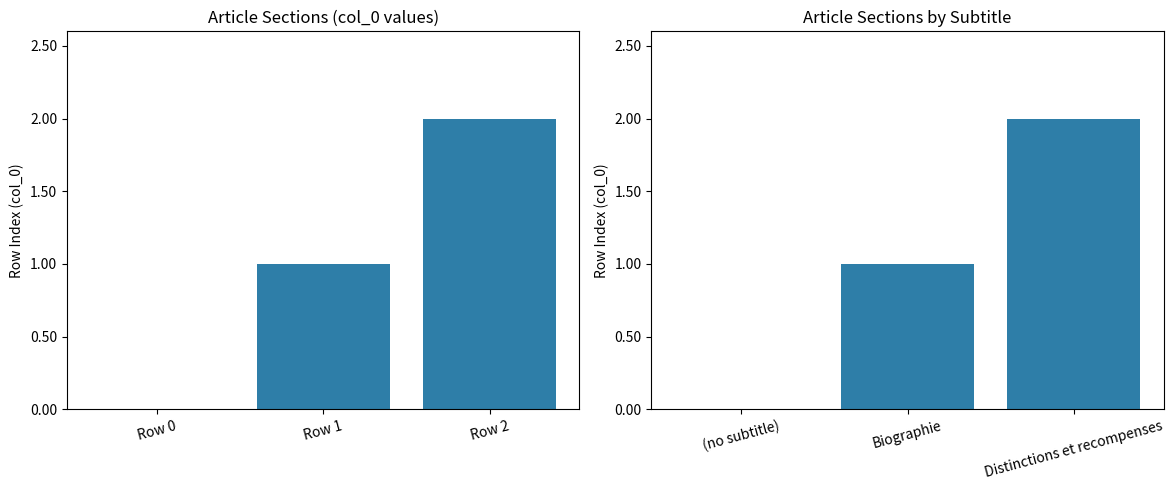

What is the difference between the values at (no subtitle) and Biographie?

1